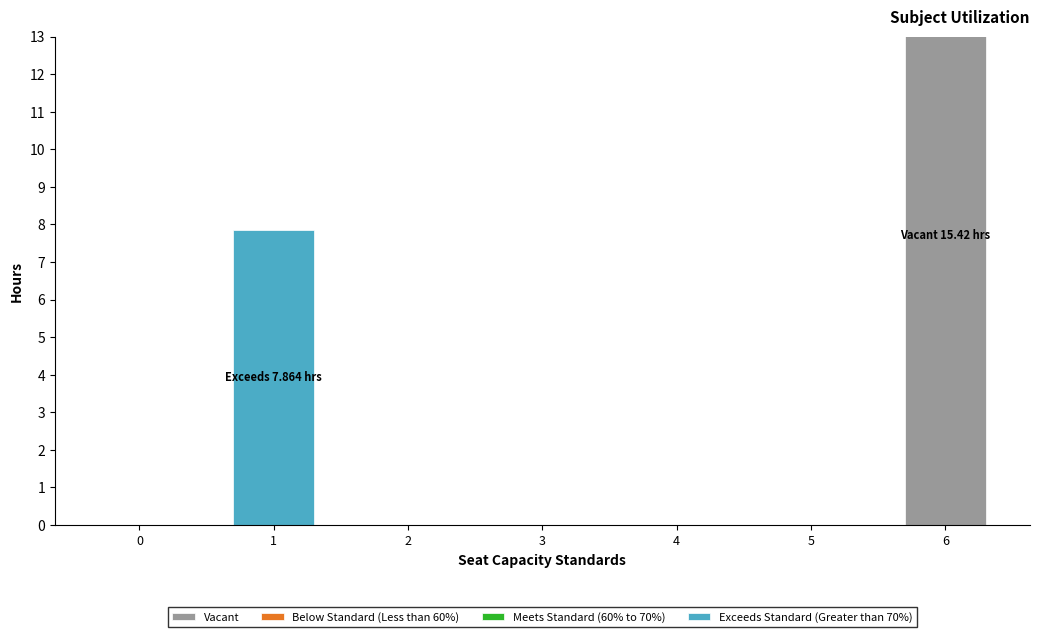

Reading left to right, list all the values displayed in this chart.

Vacant: 0=0.0	1=0.0	2=0.0	3=0.0	4=0.0	5=0.0	6=15.4
Below Standard (Less than 60%): 0=0.0	1=0.0	2=0.0	3=0.0	4=0.0	5=0.0	6=0.0
Meets Standard (60% to 70%): 0=0.0	1=0.0	2=0.0	3=0.0	4=0.0	5=0.0	6=0.0
Exceeds Standard (Greater than 70%): 0=0.0	1=7.9	2=0.0	3=0.0	4=0.0	5=0.0	6=0.0